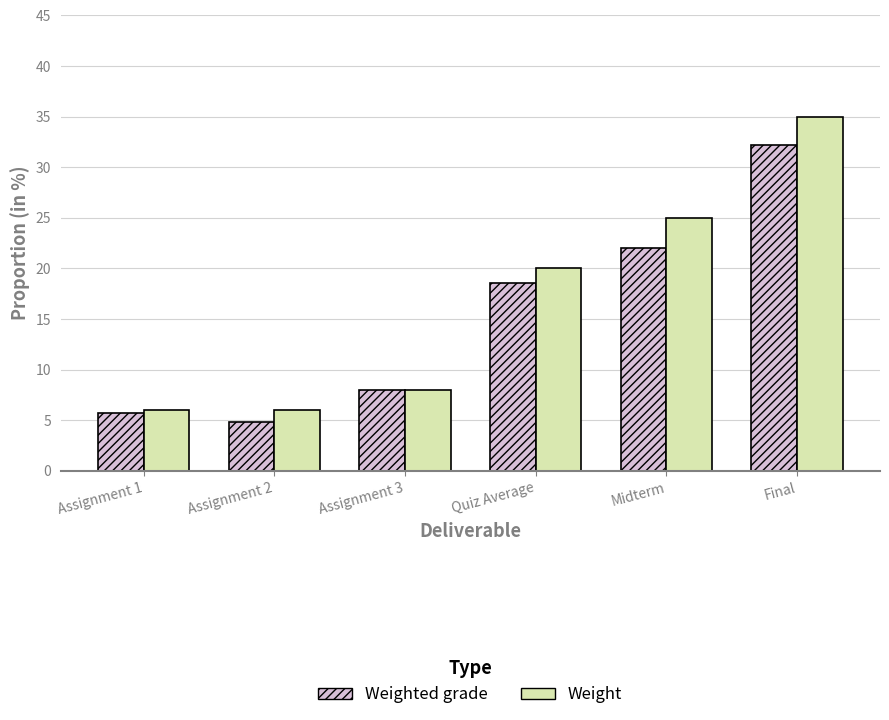

The Weight series shows 31.7 at Quiz Average. True or false?

False